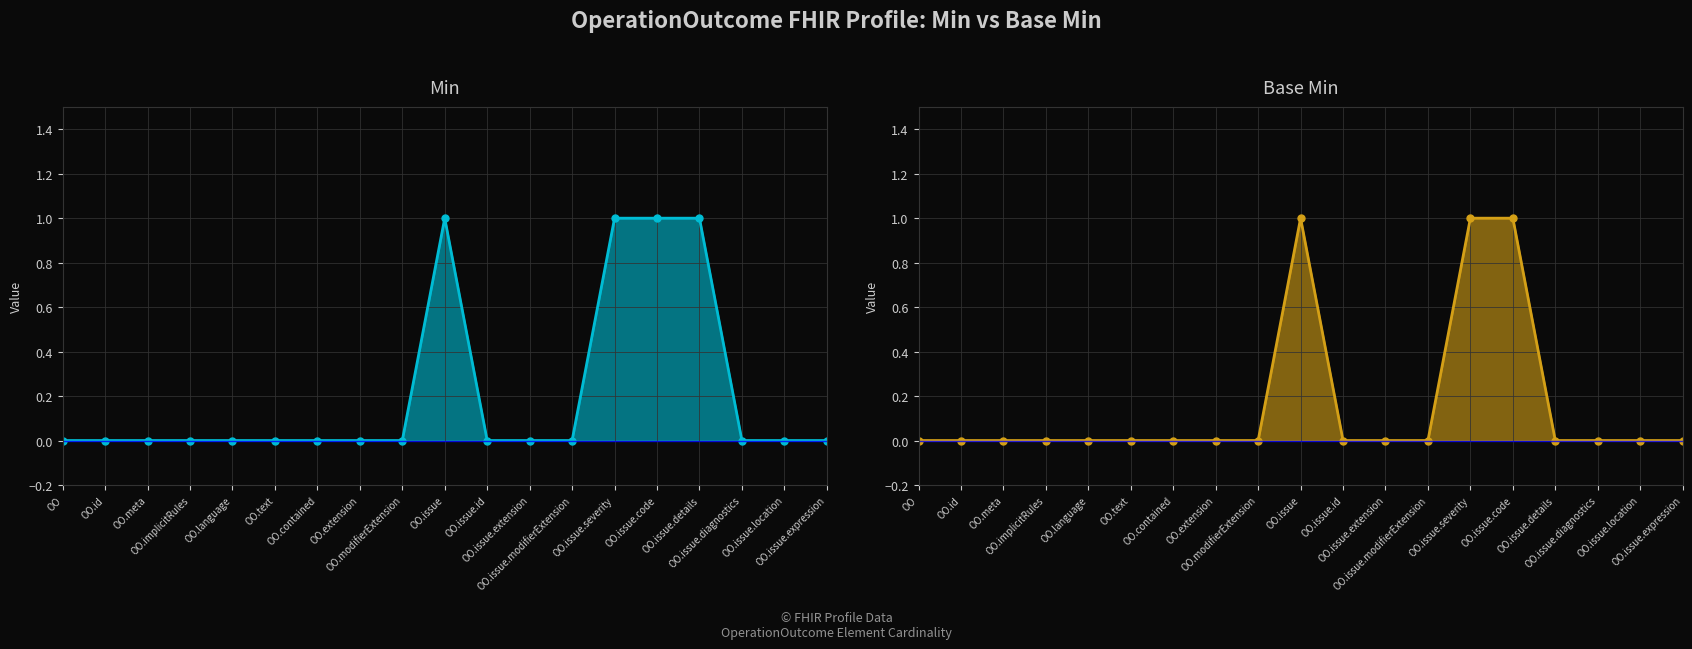

True or false: Base Min and Min intersect in this chart.

False